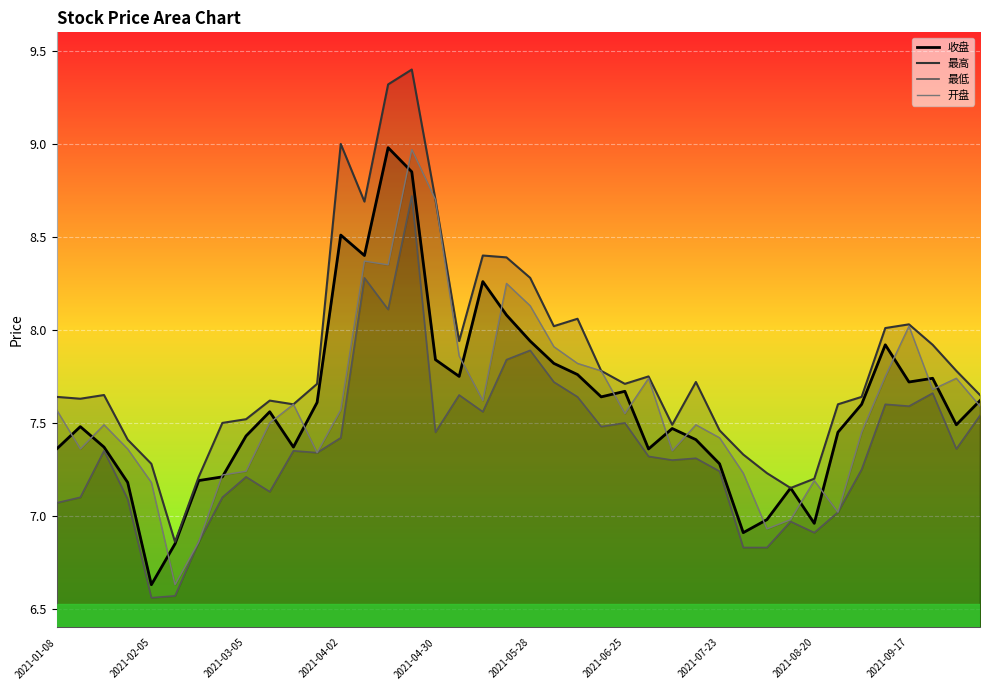

True or false: 收盘 and 最高 cross at least once.

False